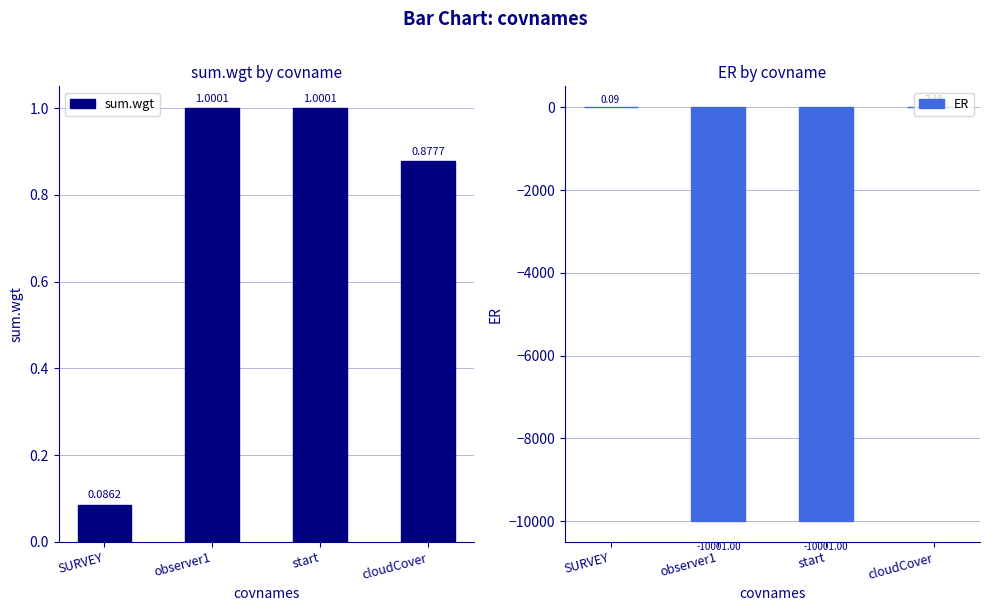

How many data points does each series have?

4